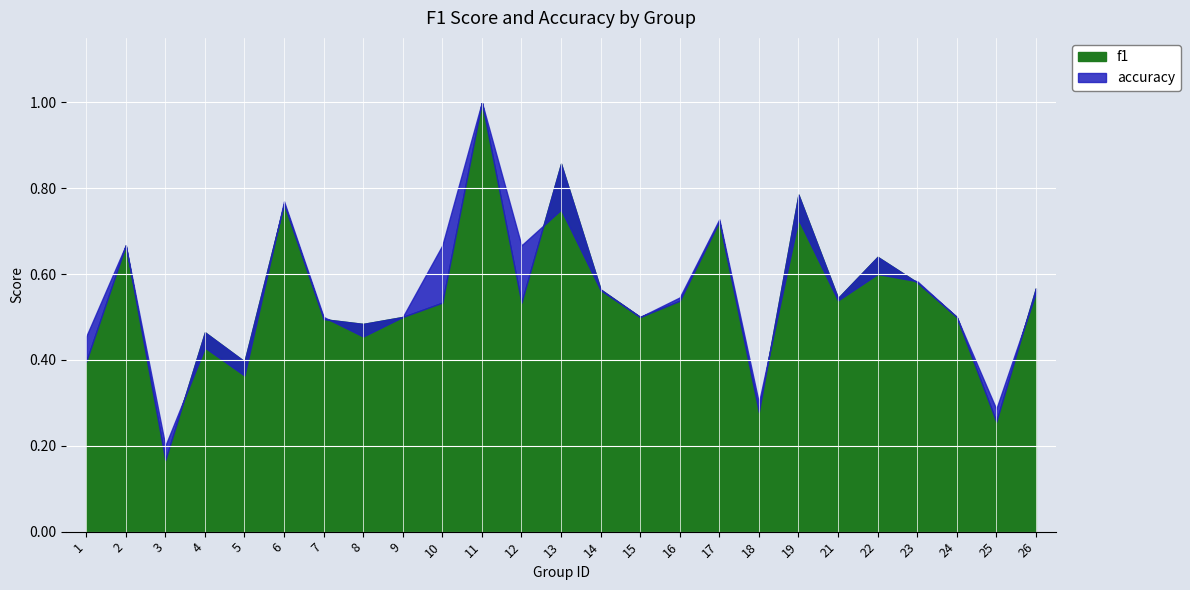

What is the difference between the accuracy values at 15 and 17?

0.2